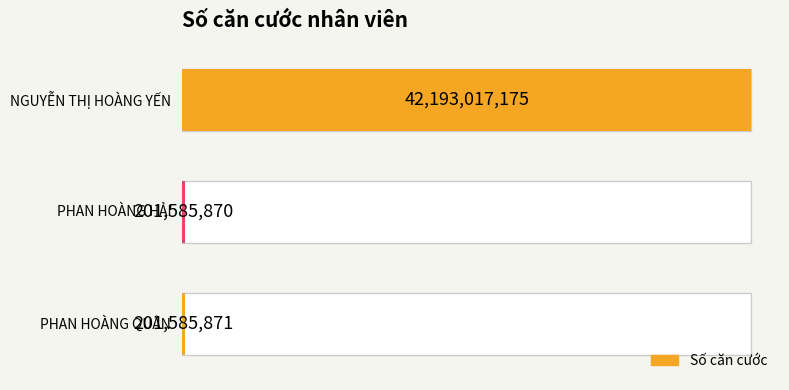

What is the difference between the values at 1.0 and 0.5?

1